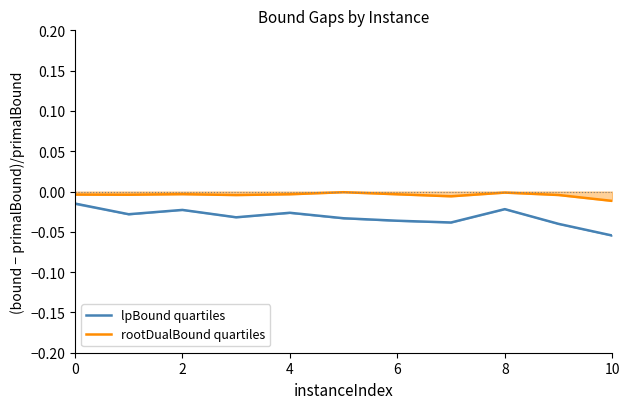

How many interior local peaks does the lpBound quartiles series have?

3